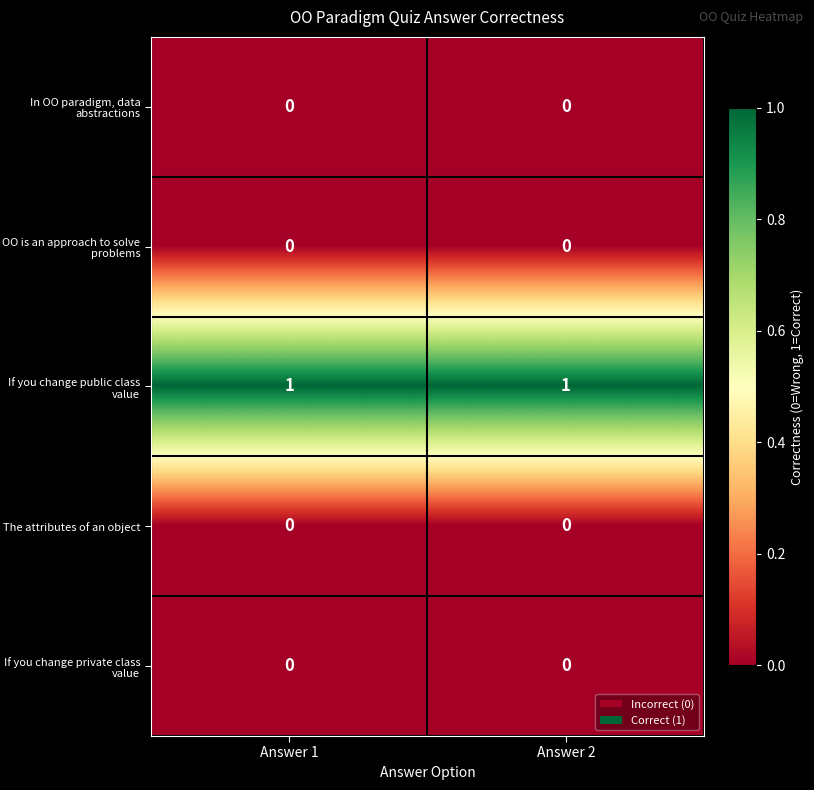

Reading left to right, transcribe all the data shown in this chart.

In OO paradigm, data abstractions: 0	0
OO is an approach to solve problems: 0	0
If you change public class value: 1	1
The attributes of an object: 0	0
If you change private class value: 0	0